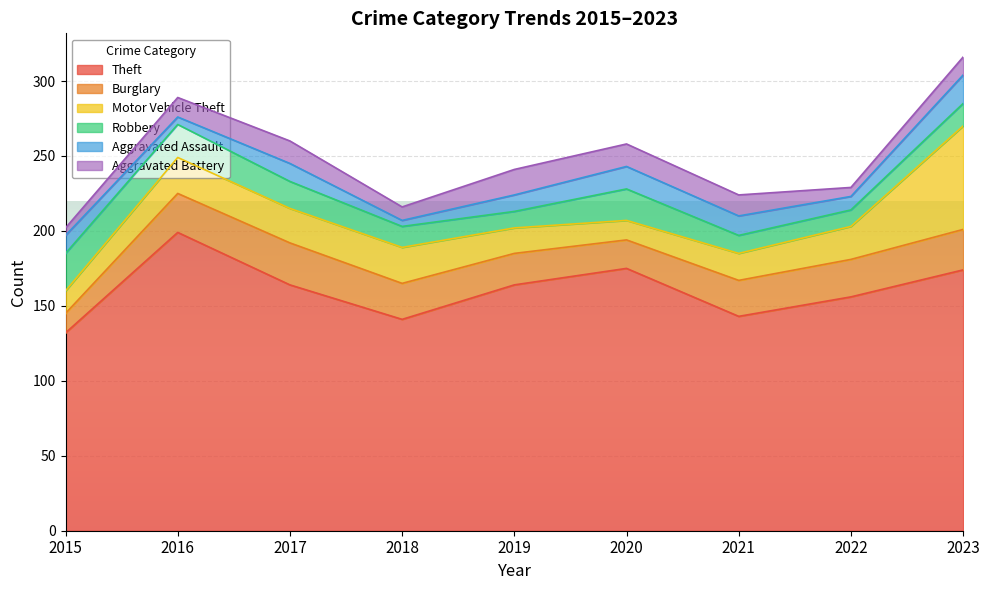

Reading left to right, extract all data points from this chart.

Theft: 2015=132	2016=199	2017=164	2018=141	2019=164	2020=175	2021=143	2022=156	2023=174
Burglary: 2015=13	2016=26	2017=28	2018=24	2019=21	2020=19	2021=24	2022=25	2023=27
Motor Vehicle Theft: 2015=15	2016=24	2017=23	2018=24	2019=17	2020=13	2021=18	2022=22	2023=69
Robbery: 2015=25	2016=22	2017=18	2018=14	2019=11	2020=21	2021=12	2022=11	2023=15
Aggravated Assault: 2015=12	2016=5	2017=12	2018=4	2019=11	2020=15	2021=13	2022=9	2023=19
Aggravated Battery: 2015=5	2016=13	2017=15	2018=9	2019=17	2020=15	2021=14	2022=6	2023=12